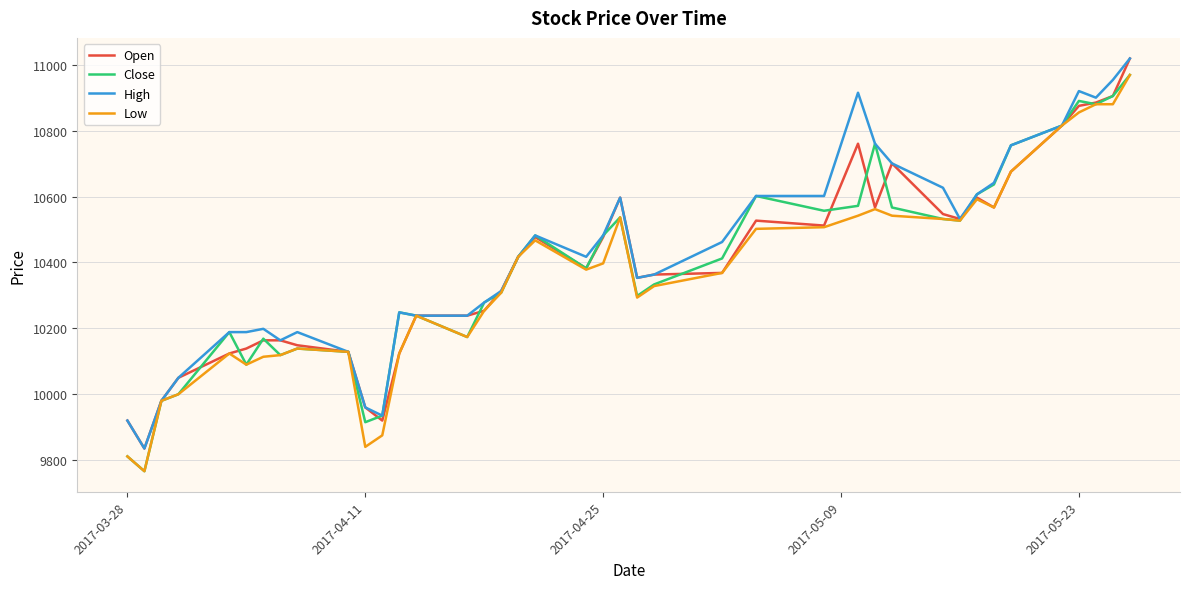

What is the lowest value of the High series?

9834